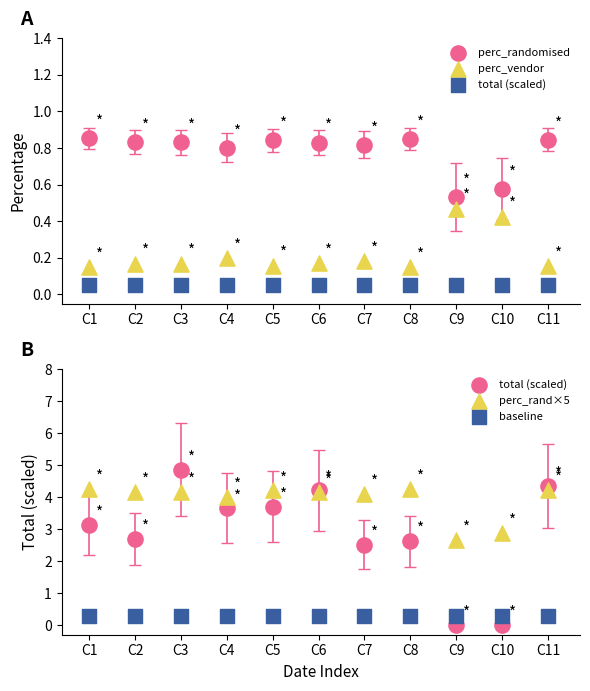

Which series has the largest total across all categories?

perc_rand×5